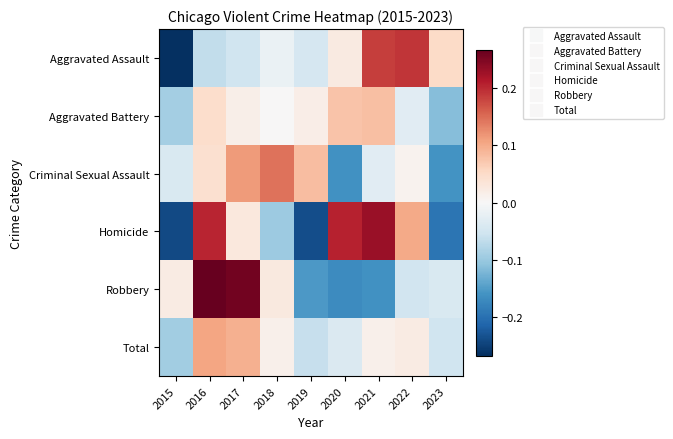

What is the minimum value shown in the chart?

-0.3